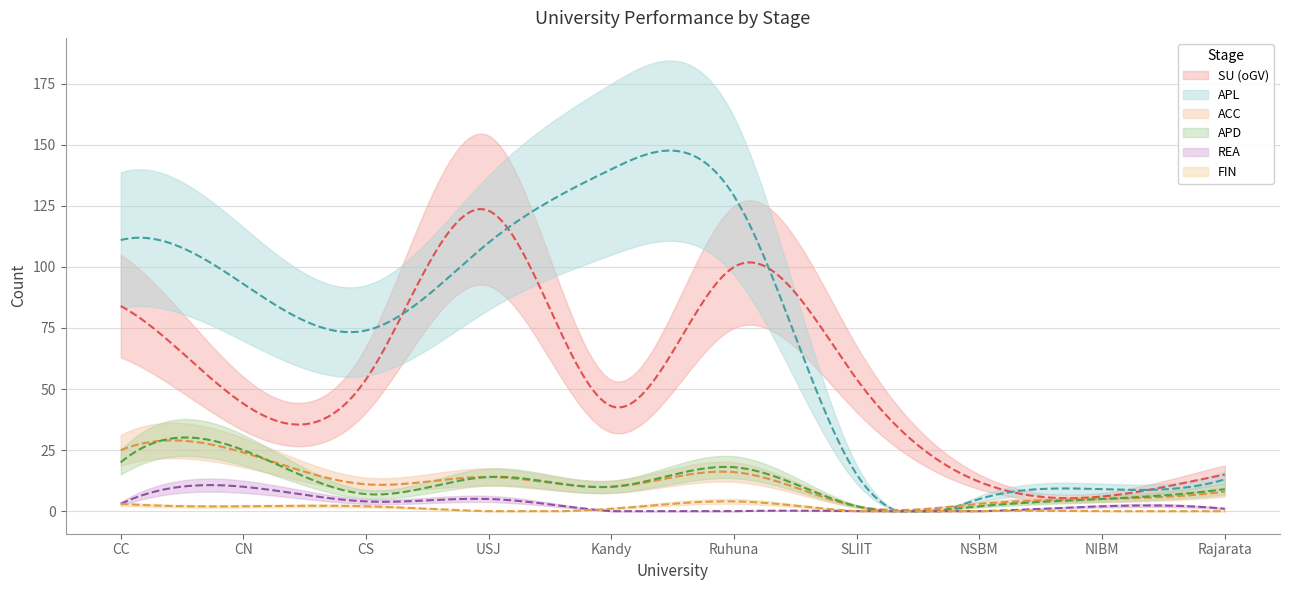

How many interior local valleys does the APL series have?

2